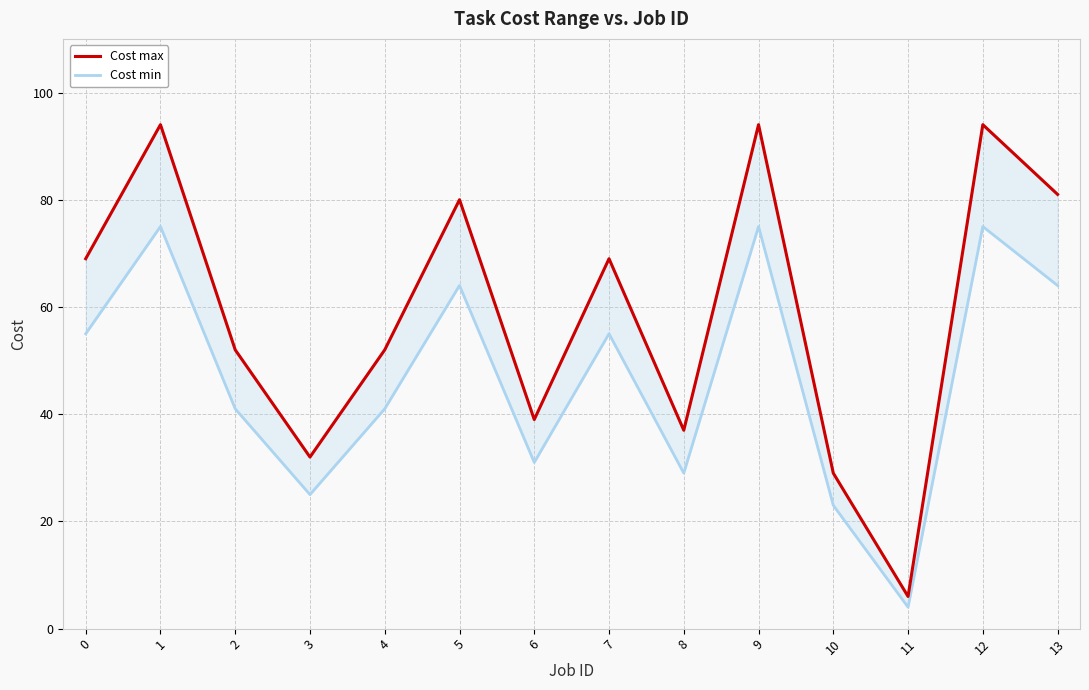

What is the sum of all Cost min values?

657